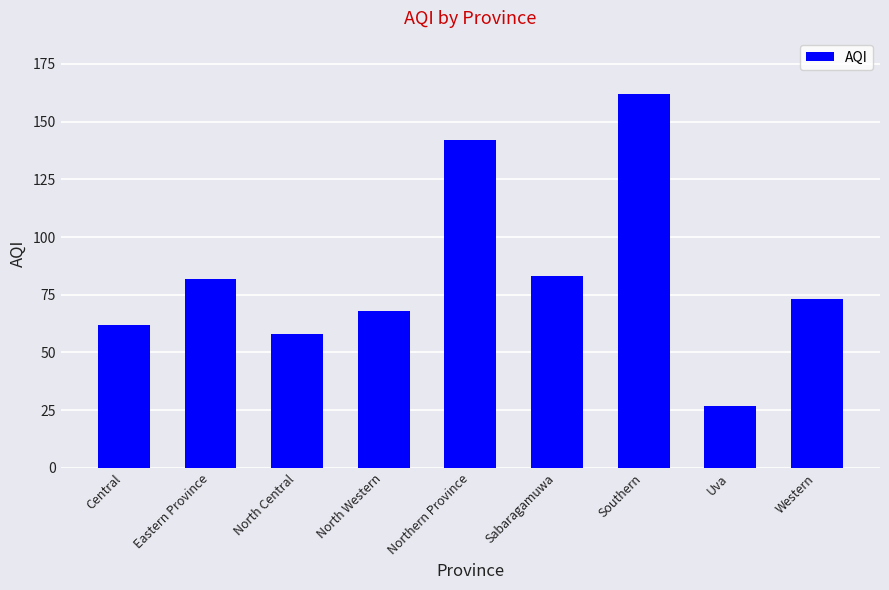

What is the label of the 3rd bar from the left?

North Central